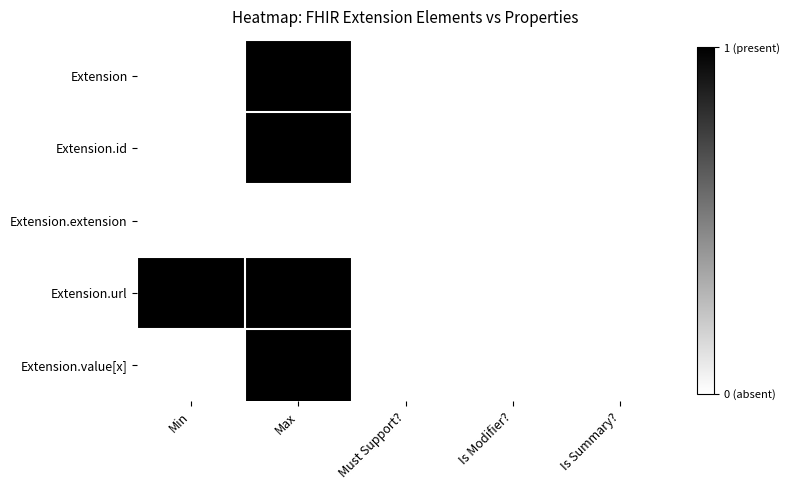

Reading right to left, extract all data points from this chart.

Extension: Is Summary?=0	Is Modifier?=0	Must Support?=0	Max=1	Min=0
Extension.id: Is Summary?=0	Is Modifier?=0	Must Support?=0	Max=1	Min=0
Extension.extension: Is Summary?=0	Is Modifier?=0	Must Support?=0	Max=0	Min=0
Extension.url: Is Summary?=0	Is Modifier?=0	Must Support?=0	Max=1	Min=1
Extension.value[x]: Is Summary?=0	Is Modifier?=0	Must Support?=0	Max=1	Min=0